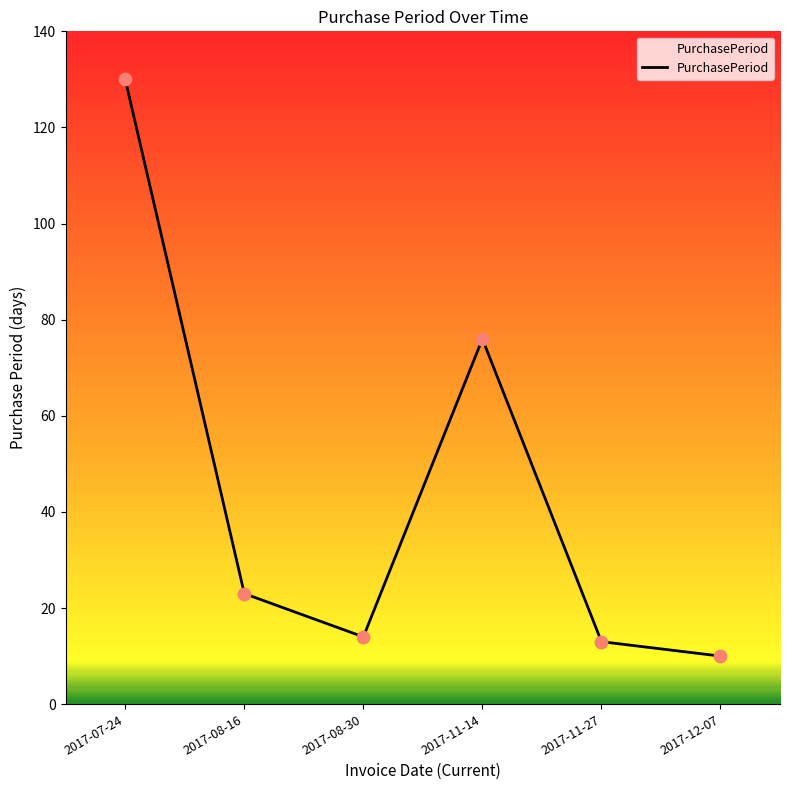

Between 2017-11-14 and 2017-08-30, which is larger?

2017-11-14